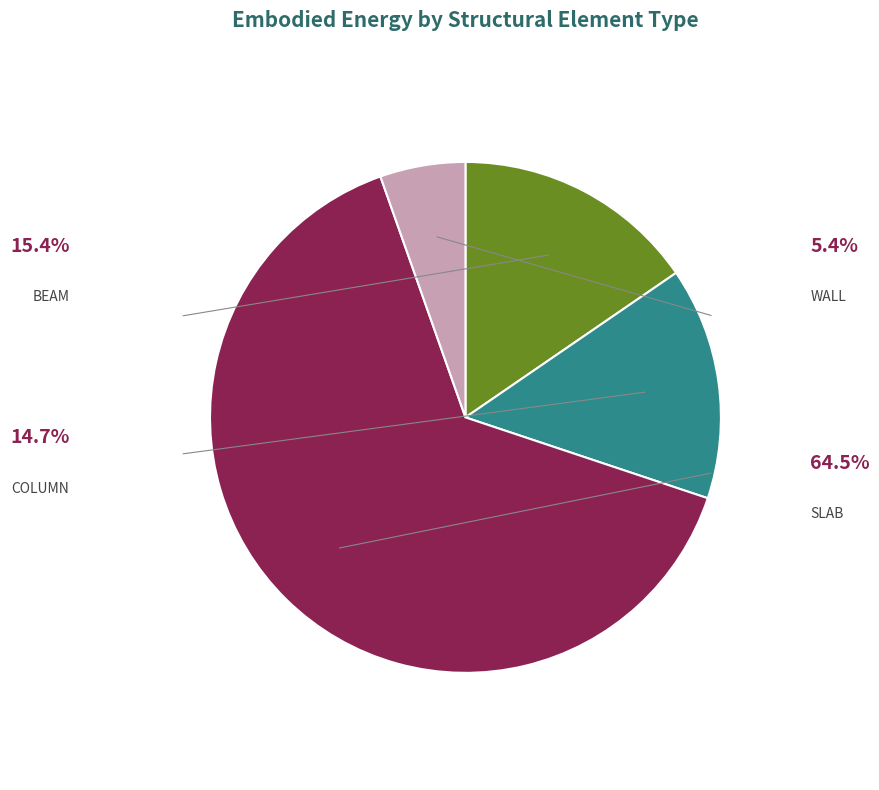

Does any single category account for the majority?

Yes